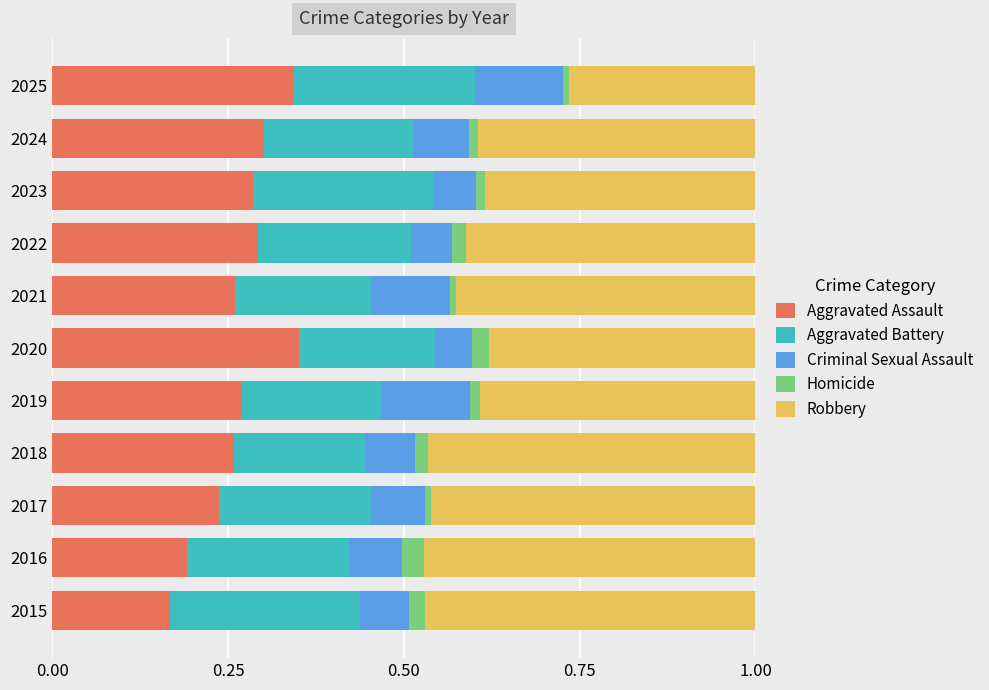

What is the total value across all series at 2020?

1.0